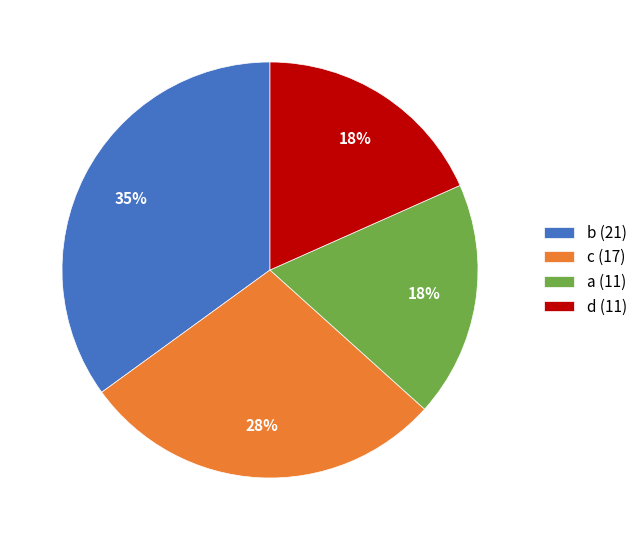

How many segments does this pie chart have?

4